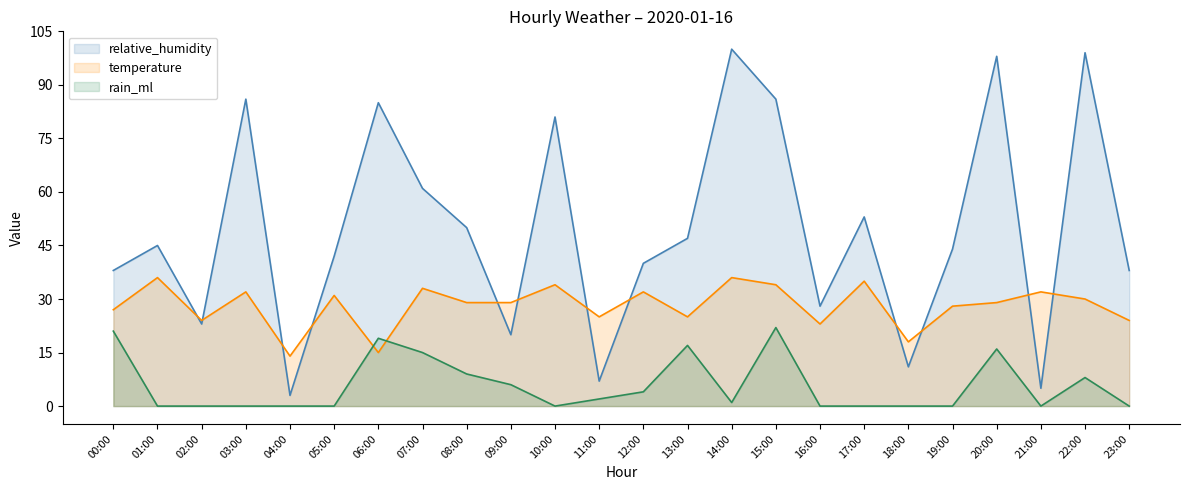

True or false: temperature has more than 2 interior local peaks.

True